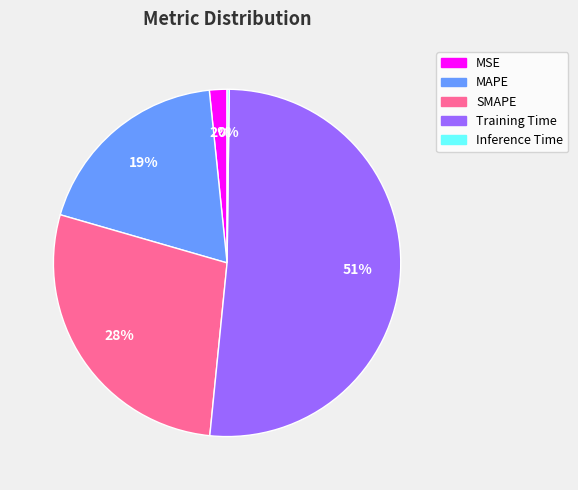

Does Training Time account for over 50% of the chart?

Yes